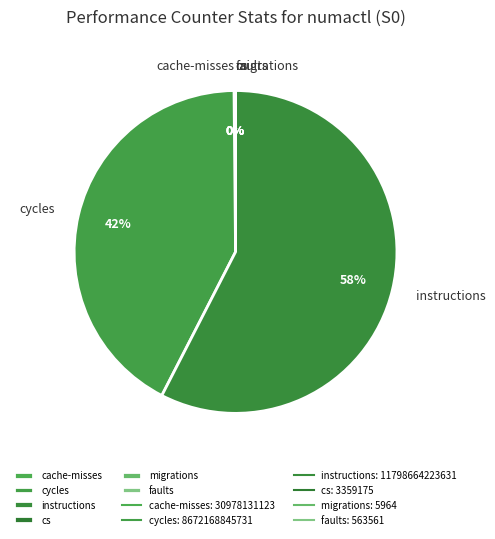

Is it true that instructions is 58% of the pie?

True